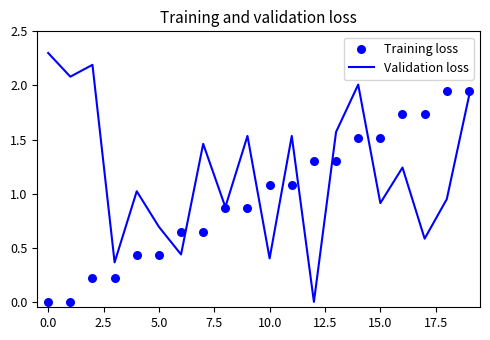

Which series has the largest total across all categories?

Validation loss